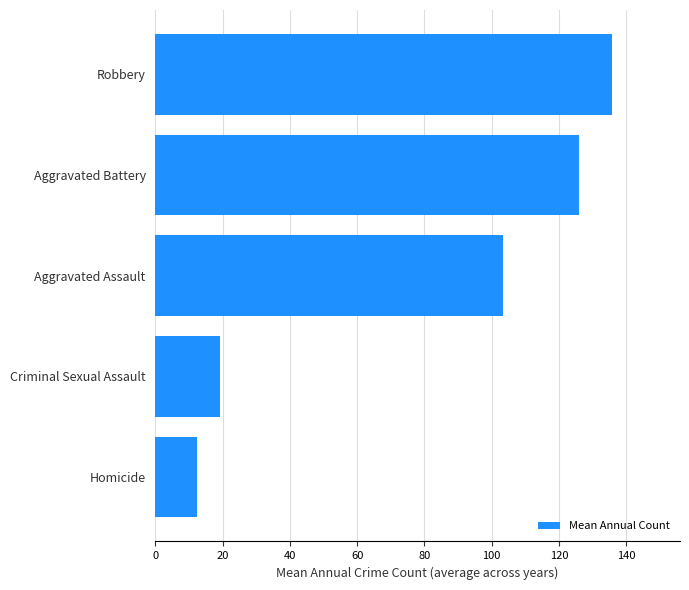

What is the minimum value shown in the chart?

12.4